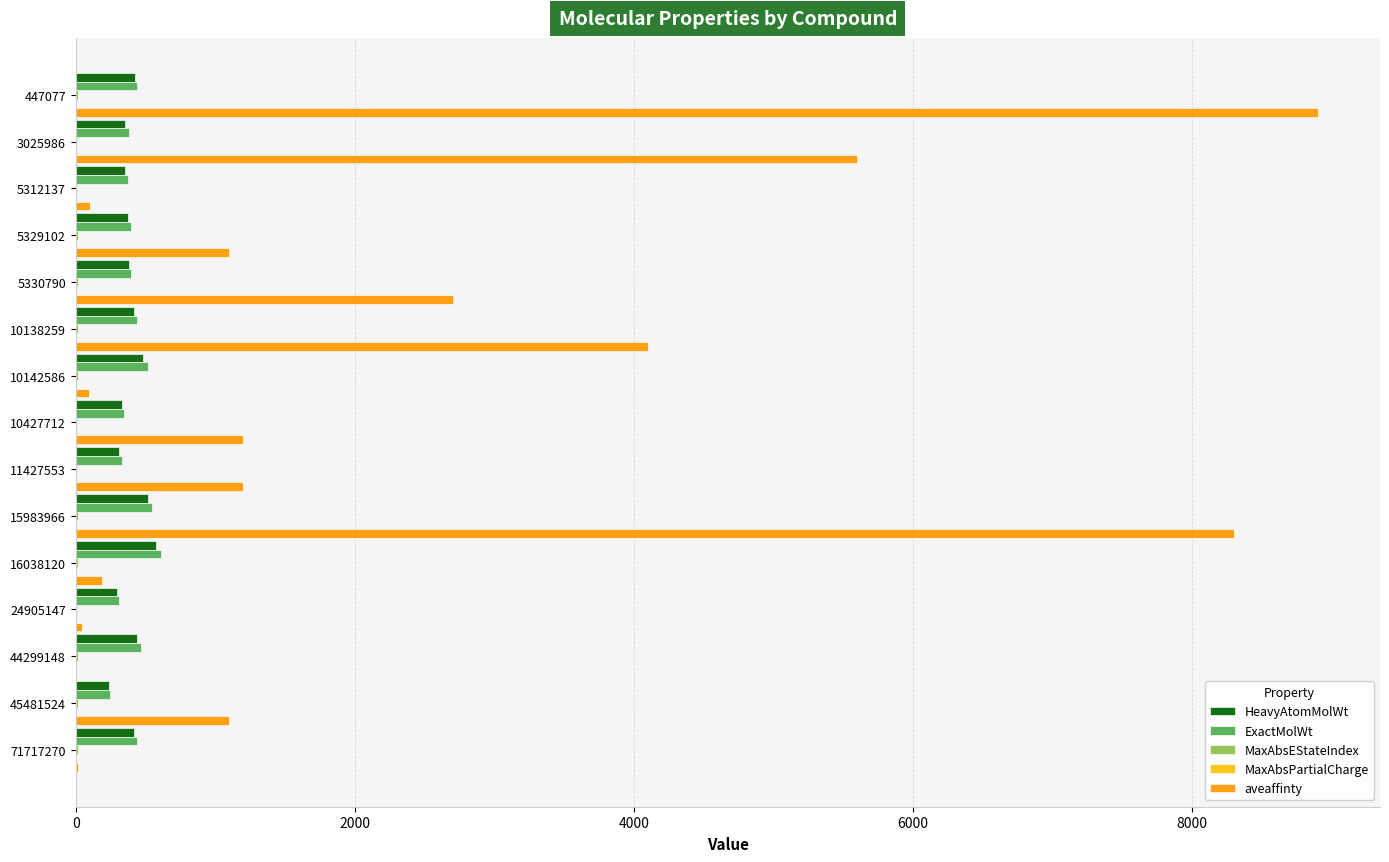

What is the sum of all HeavyAtomMolWt values?

5906.9